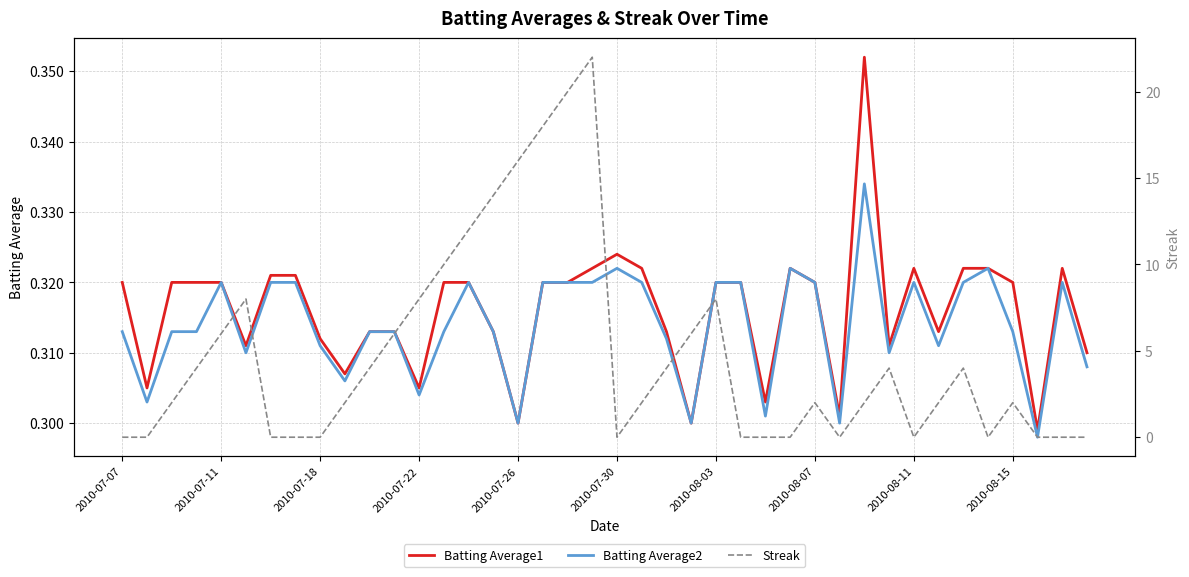

How many interior local peaks does the Batting Average1 series have?

5